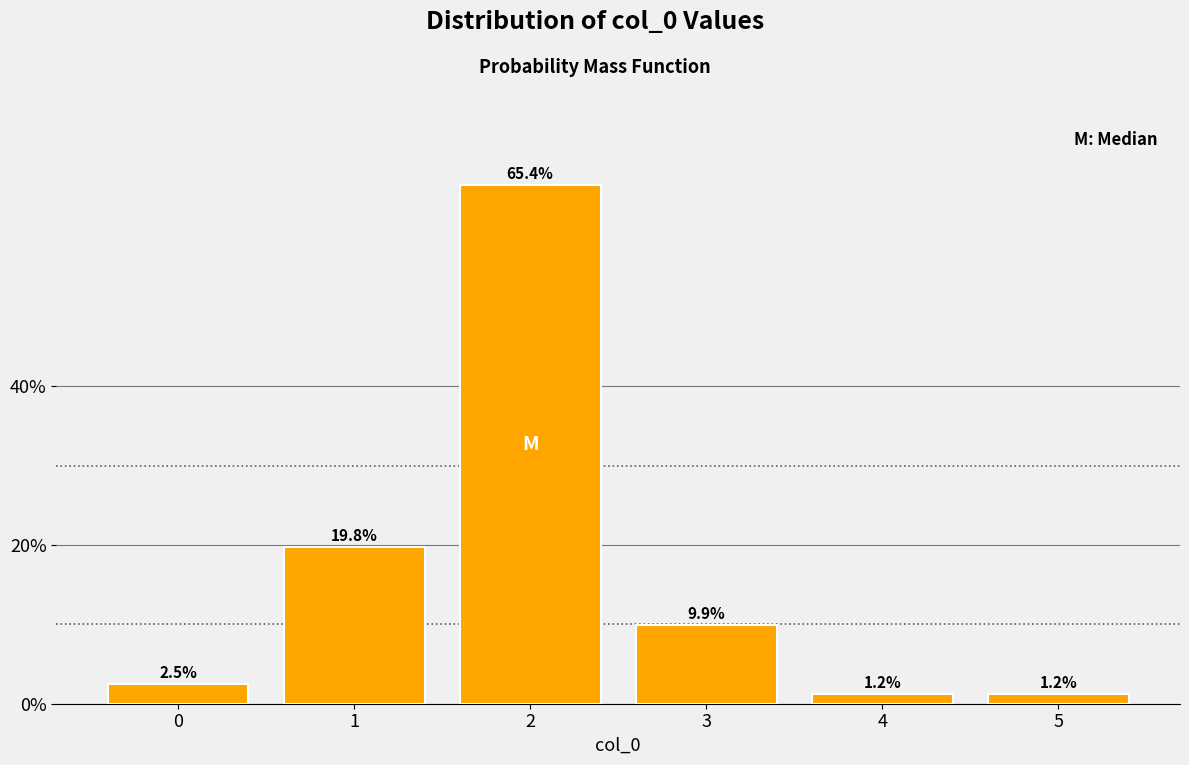

Reading left to right, transcribe all the data shown in this chart.

0=2.5	1=19.8	2=65.4	3=9.9	4=1.2	5=1.2